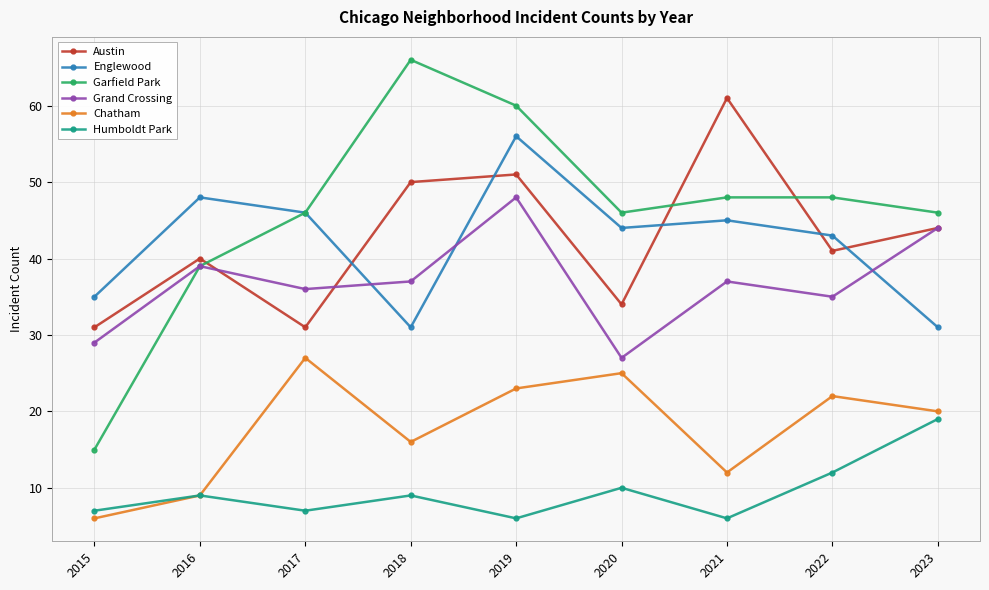

What is the spread (max minus min) of values at 2020?

36